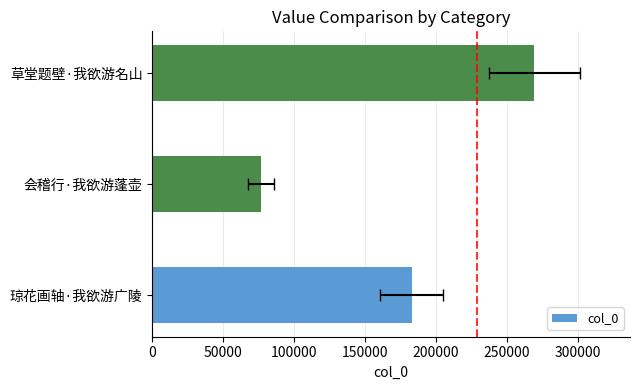

How many data points are less than 182823?

1